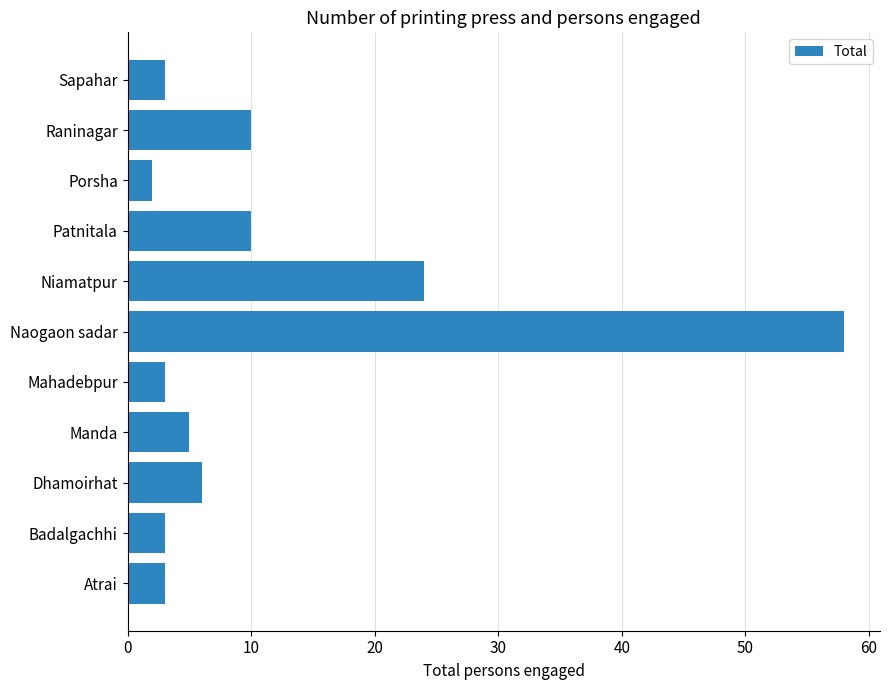

Does the chart contain stacked bars?

No